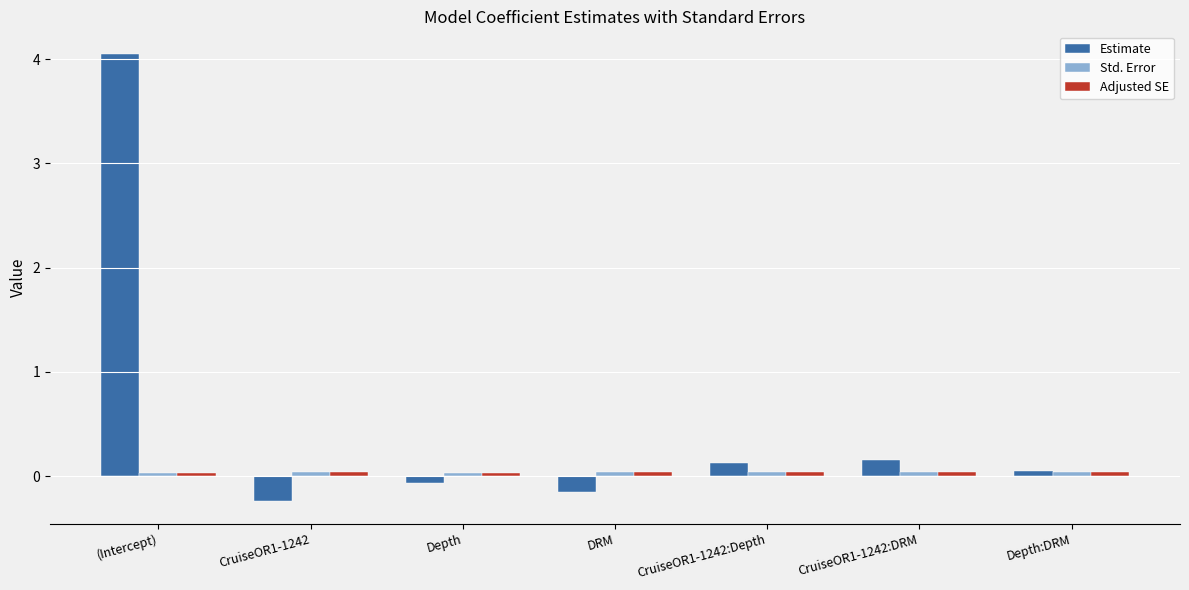

Which series has the largest total across all categories?

Estimate